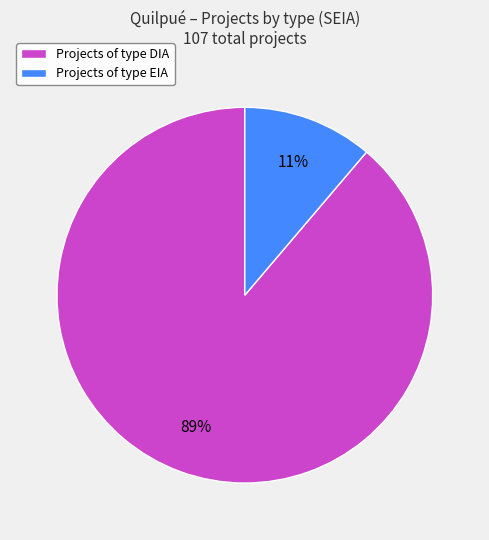

Which slice represents more than half of the pie?

Projects of type DIA